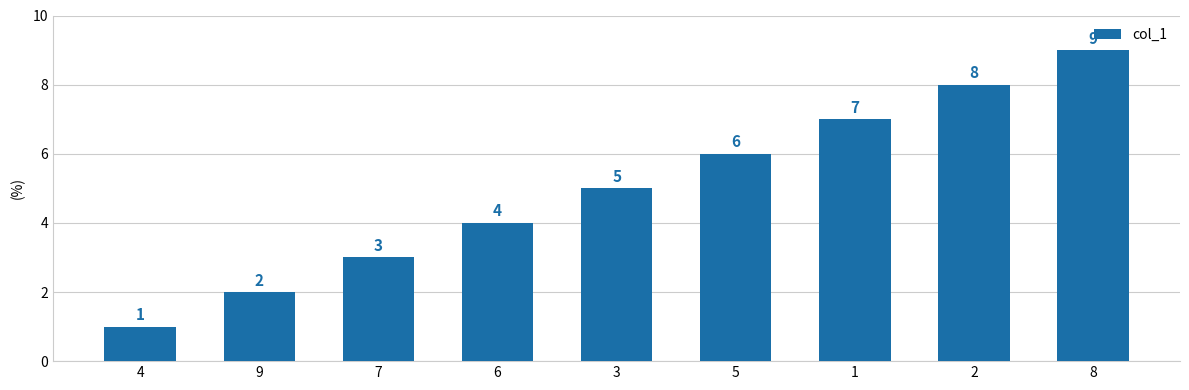

Between 6 and 1, which is larger?

1